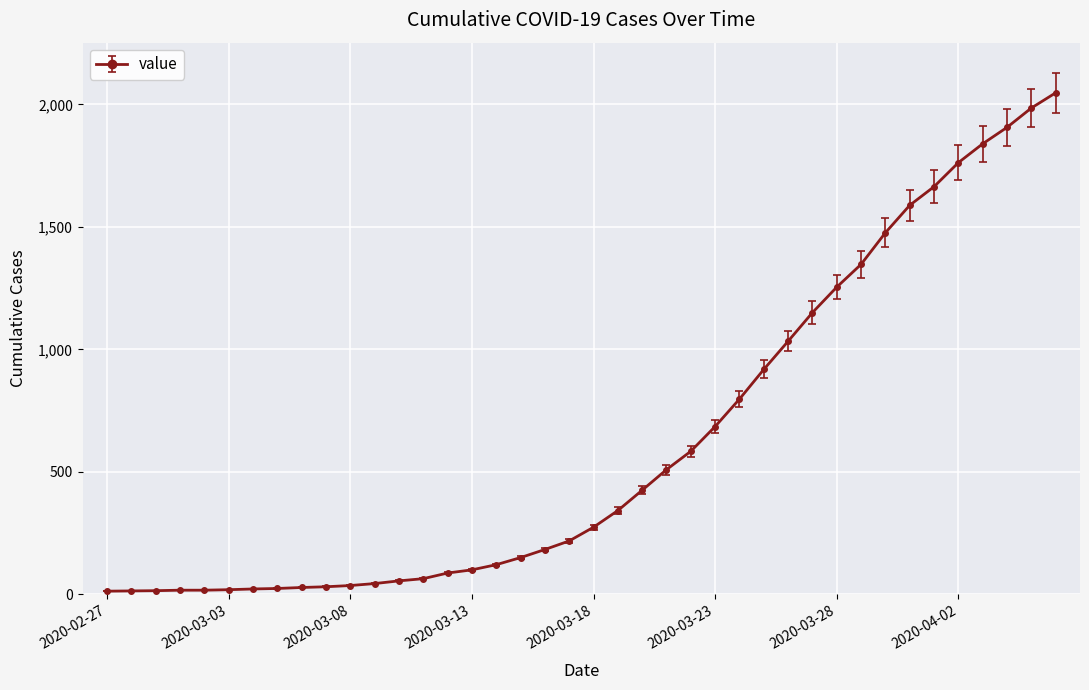

What is the smallest value displayed?

13